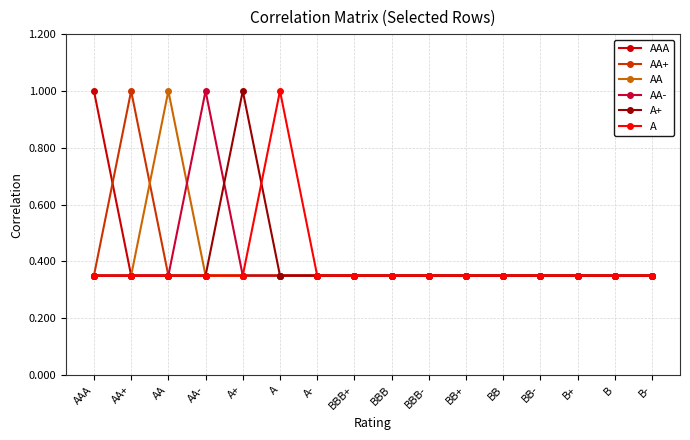

What is the average value of the AA series?

0.4